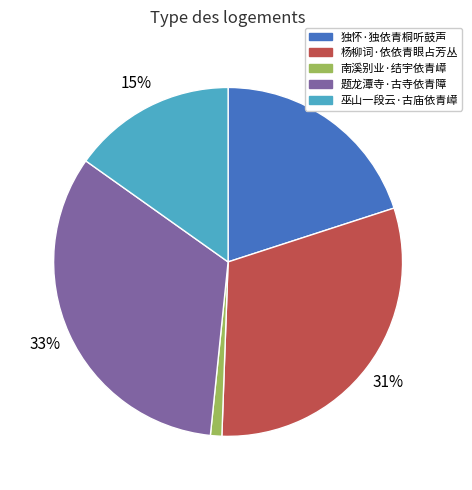

Which slice is the smallest?

南溪别业·结宇依青嶂